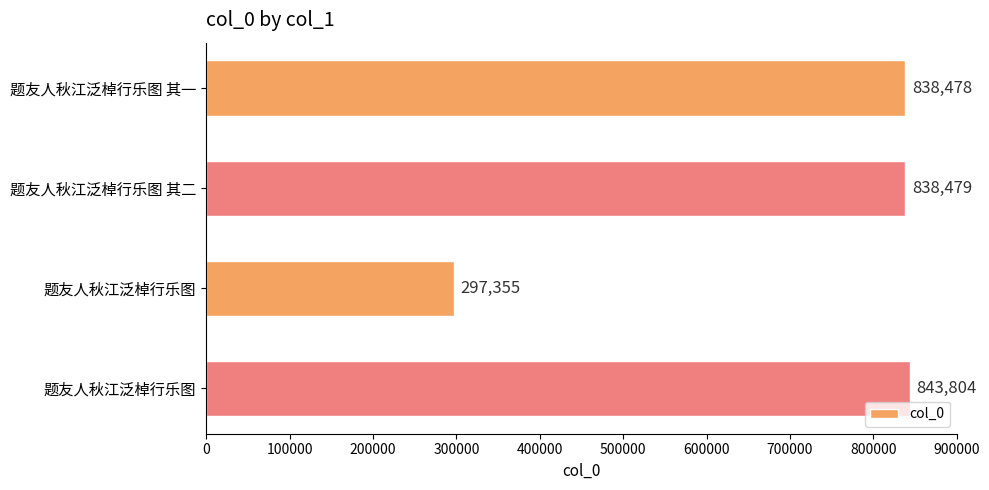

How many bars are there in total?

4